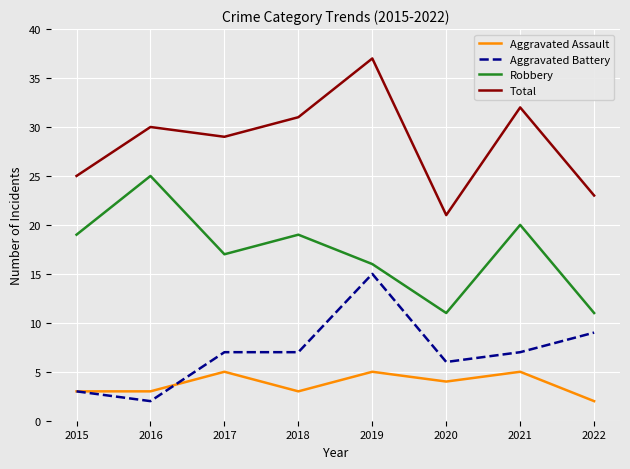

Which series has the largest range (max minus min)?

Total